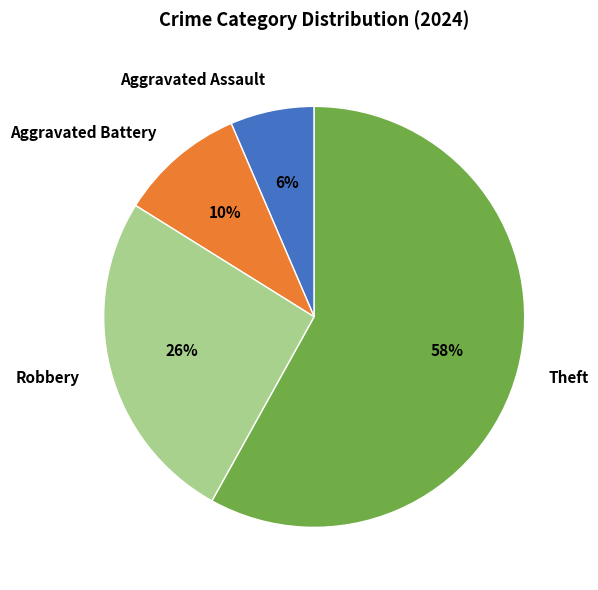

To the nearest percent, what is the difference between the largest and smallest slice percentages?

52%